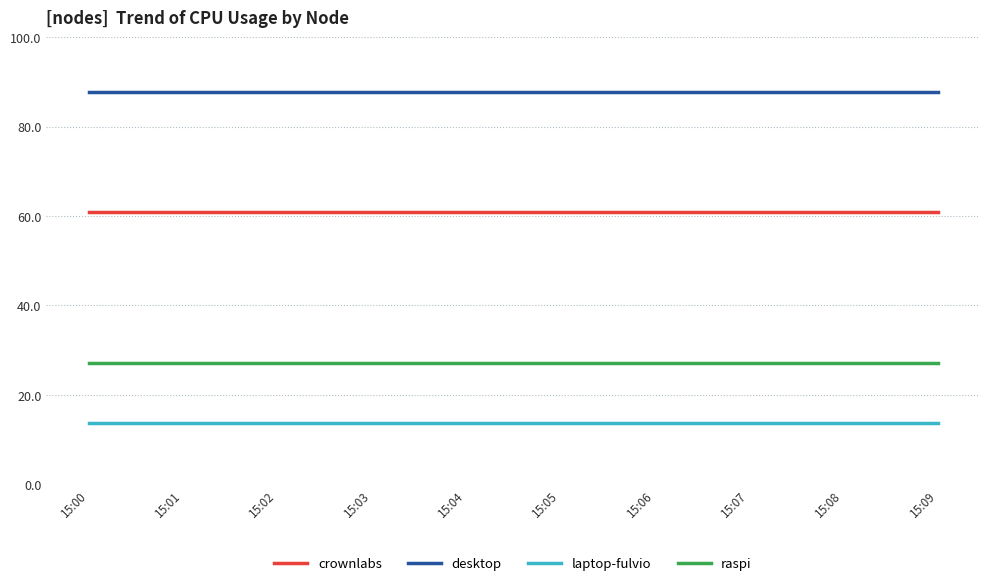

Reading right to left, list all the values displayed in this chart.

crownlabs: 60.8	60.8	60.8	60.8	60.8	60.8	60.8	60.8	60.8	60.8
desktop: 87.8	87.8	87.8	87.8	87.8	87.8	87.8	87.8	87.8	87.8
laptop-fulvio: 13.7	13.7	13.7	13.7	13.7	13.7	13.7	13.7	13.7	13.7
raspi: 27.1	27.1	27.1	27.1	27.1	27.1	27.1	27.1	27.1	27.1